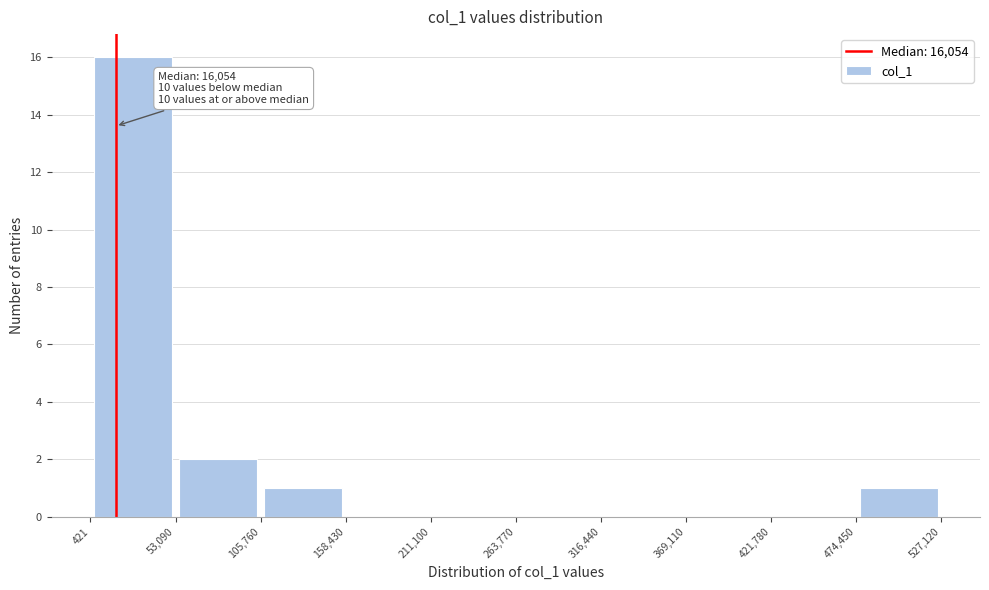

Which range on the x-axis has the tallest bar?

421 to 53,090